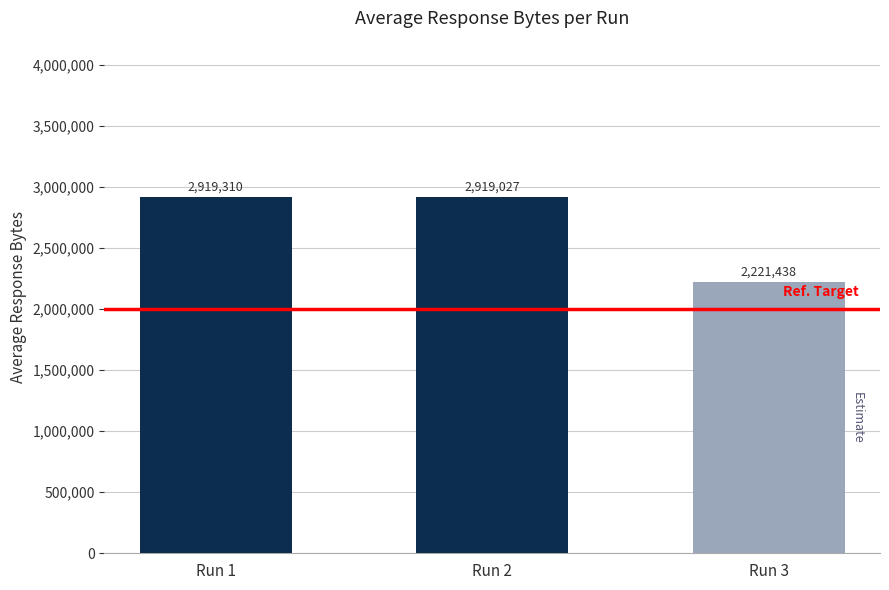

What is the sum of all values?

8059774.4